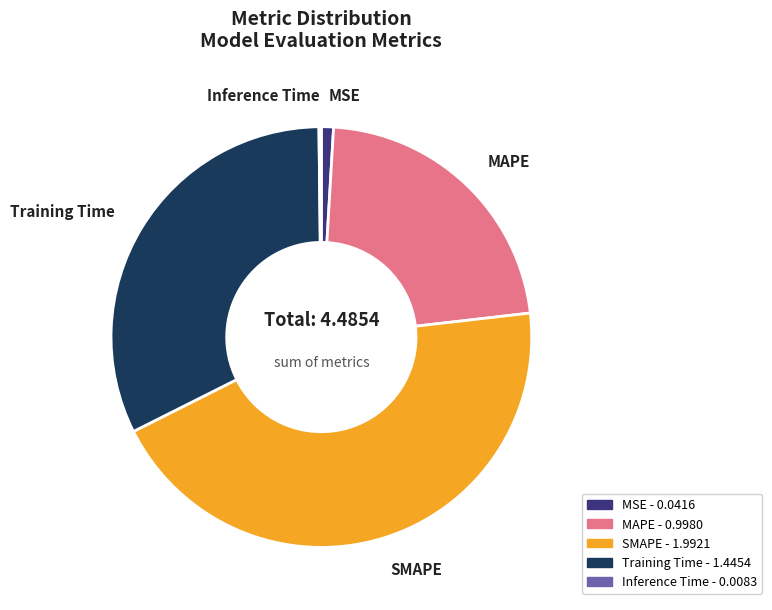

Is there any slice that represents more than half of the pie?

No